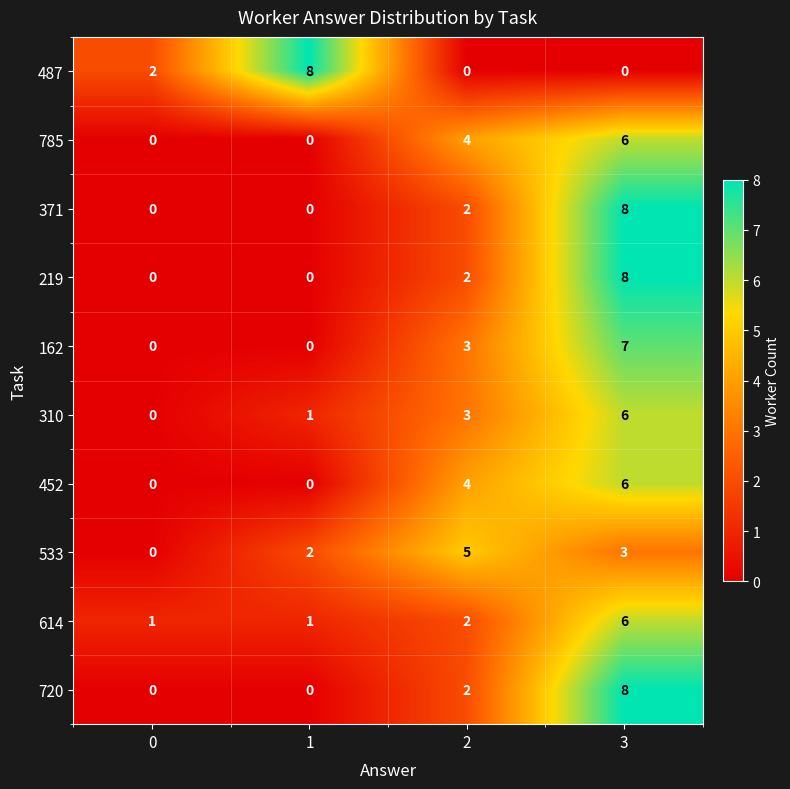

What is the highest value of the 614 series?

6